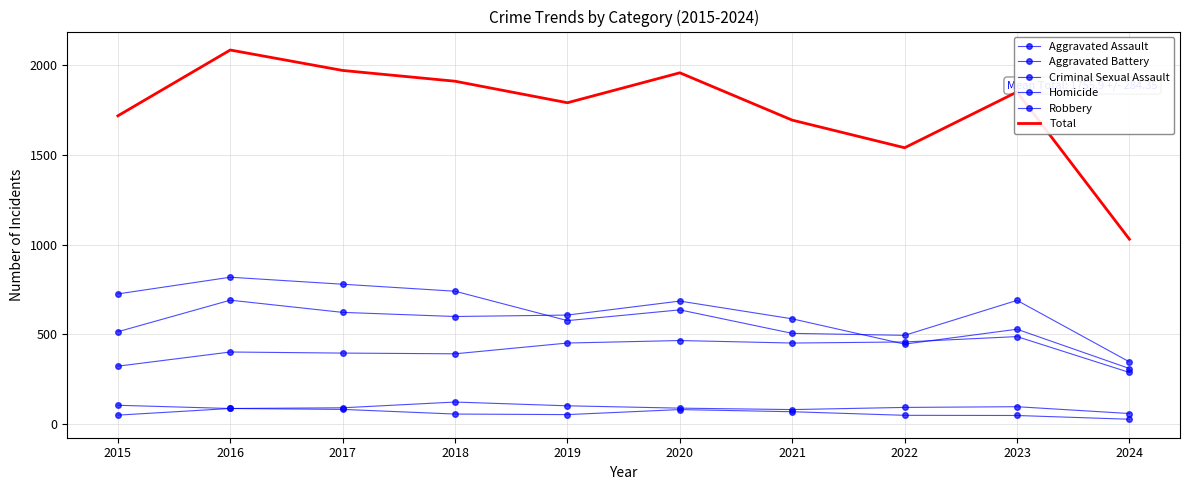

Reading left to right, transcribe all the data shown in this chart.

Aggravated Assault: 2015=323	2016=402	2017=396	2018=392	2019=452	2020=466	2021=452	2022=458	2023=488	2024=288
Aggravated Battery: 2015=515	2016=691	2017=623	2018=600	2019=608	2020=686	2021=587	2022=446	2023=529	2024=310
Criminal Sexual Assault: 2015=105	2016=87	2017=91	2018=123	2019=102	2020=89	2021=81	2022=93	2023=97	2024=59
Homicide: 2015=50	2016=87	2017=82	2018=56	2019=53	2020=81	2021=69	2022=49	2023=48	2024=27
Robbery: 2015=726	2016=819	2017=780	2018=741	2019=577	2020=637	2021=506	2022=495	2023=690	2024=347
Total: 2015=1719	2016=2086	2017=1972	2018=1912	2019=1792	2020=1959	2021=1695	2022=1541	2023=1852	2024=1031